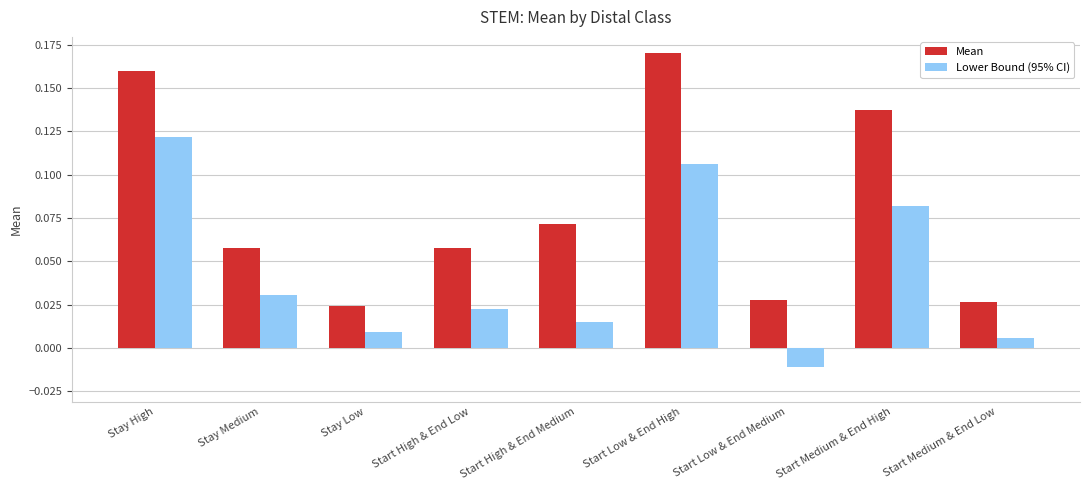

True or false: Mean has a value of 0.0 at Stay Medium.

False